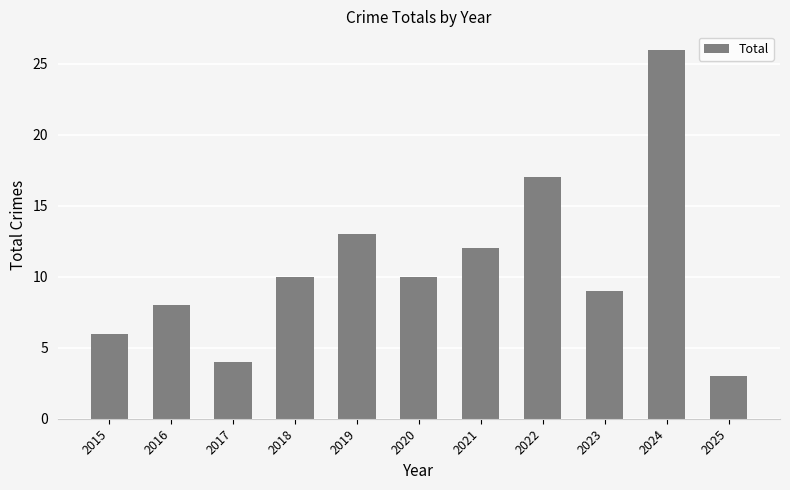

True or false: the data shows 14 at 2016.

False